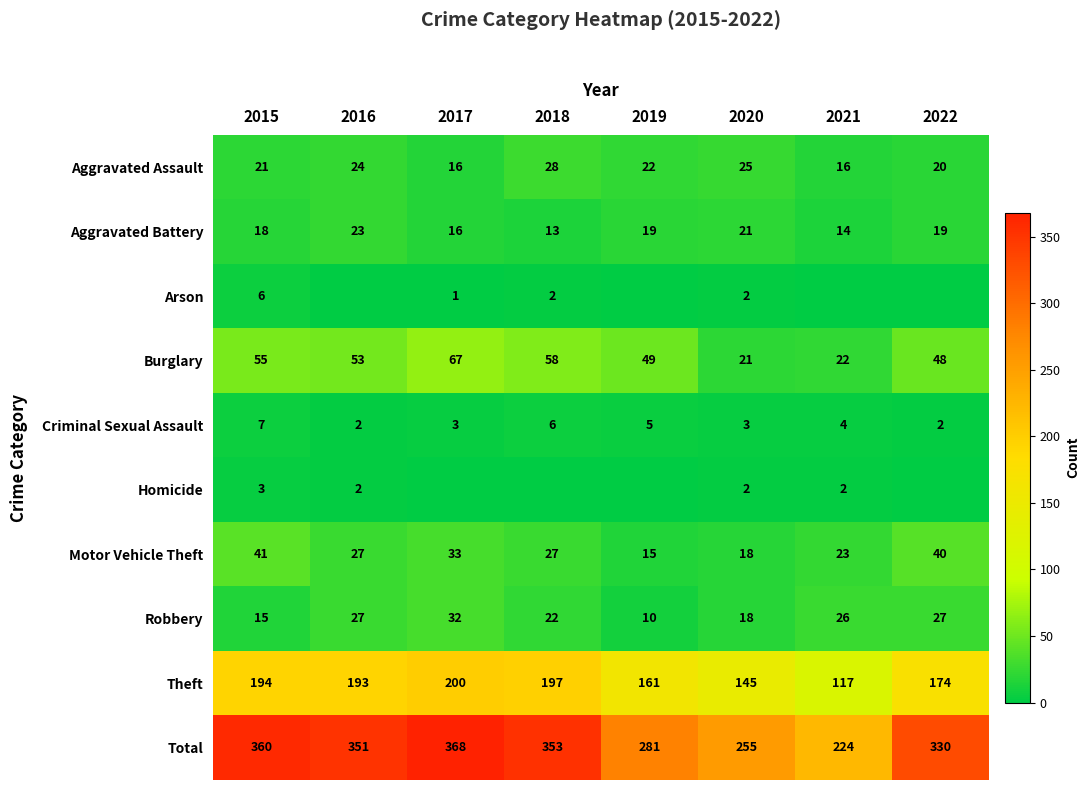

At how many categories does at least one series exceed 317?

5